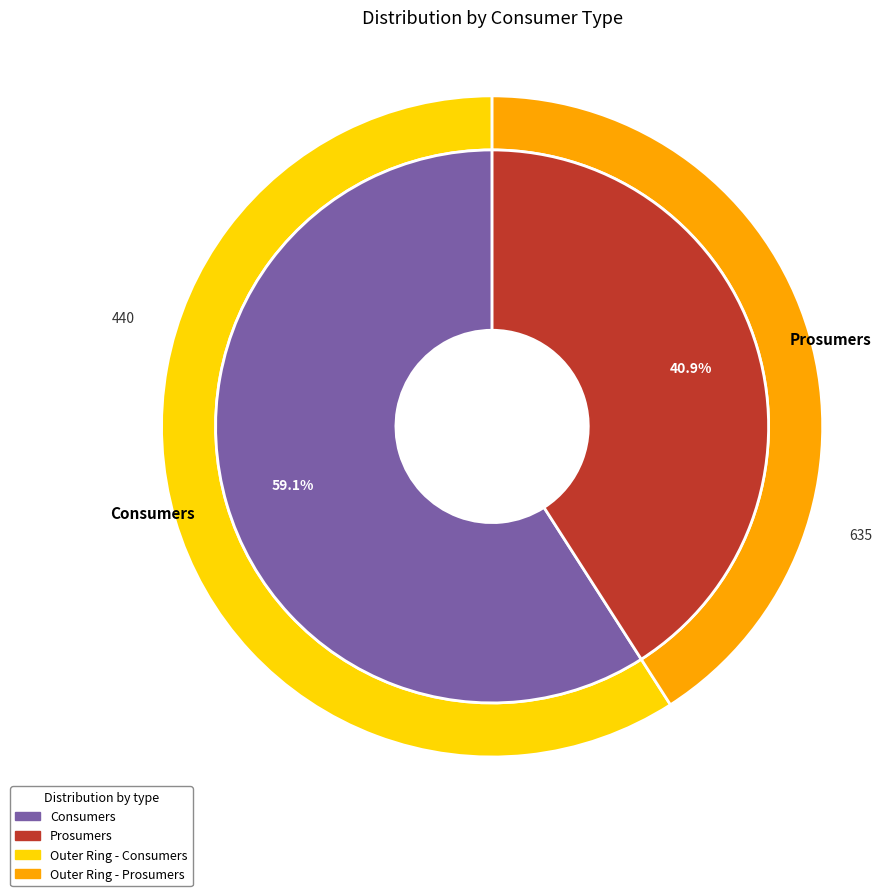

To the nearest percent, what is the combined percentage of Consumers and Prosumers?

100%